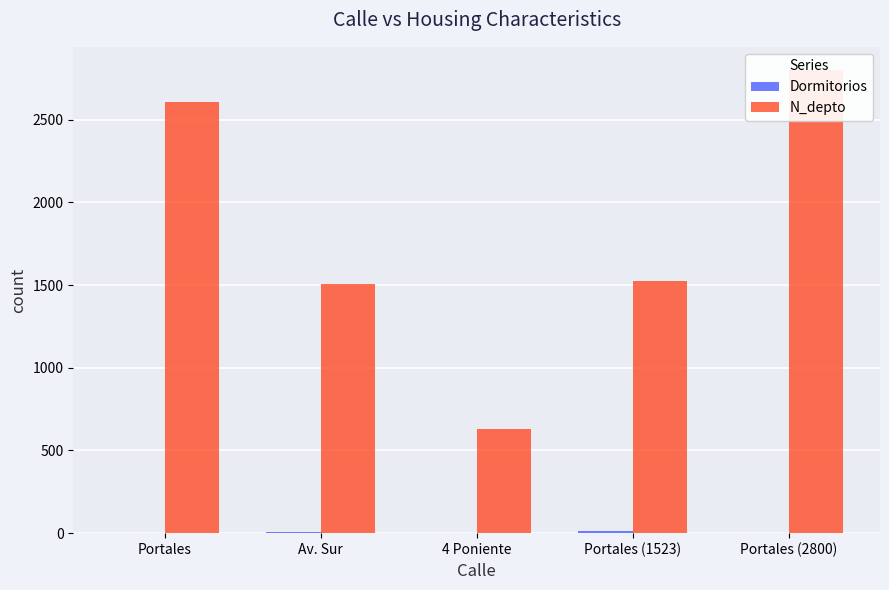

At how many categories does at least one series exceed 1800?

2